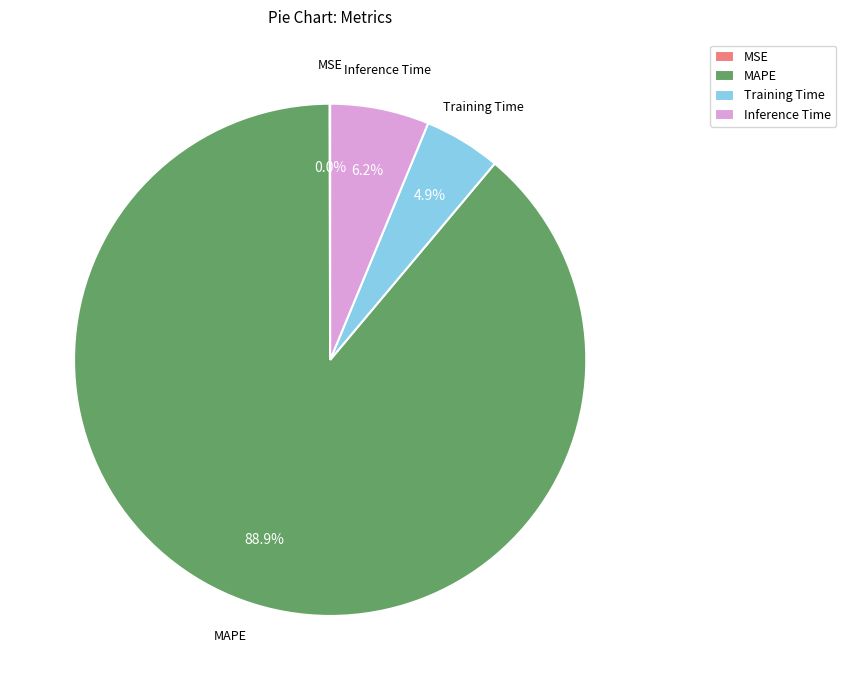

What percentage is NOT represented by Training Time?

95.1%